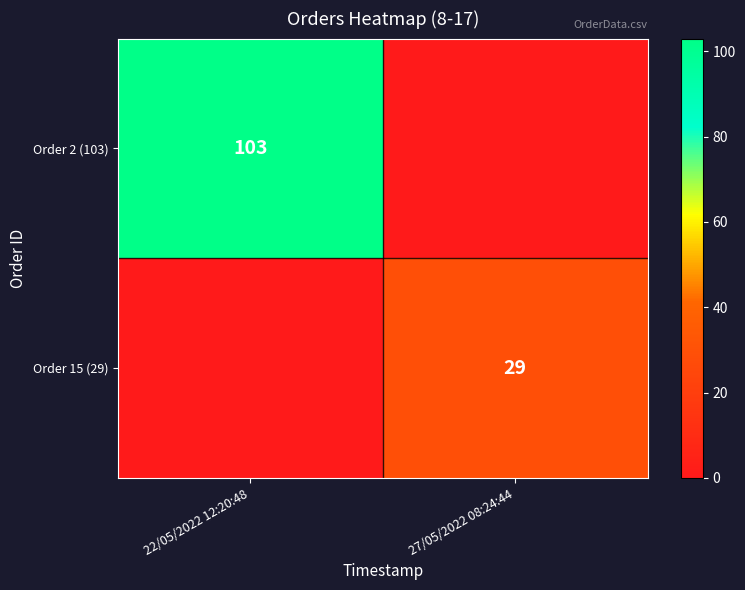

True or false: Order 2 (103) has a value of 58 at 22/05/2022 12:20:48.

False